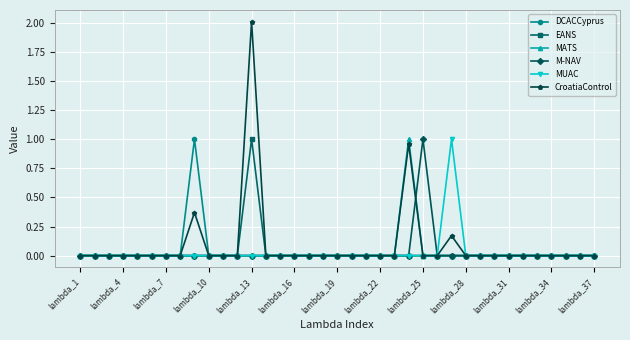

Does the chart have visible grid lines?

Yes